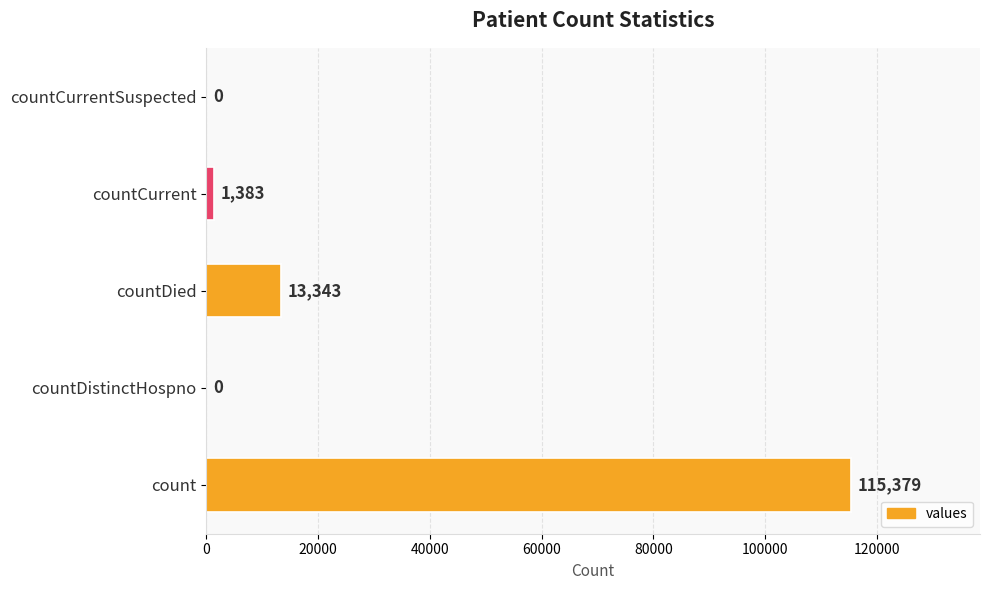

The chart shows a value of 60194 at countDistinctHospno. True or false?

False